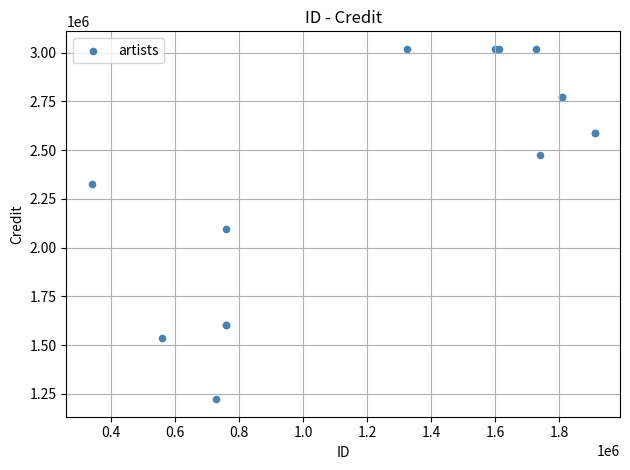

What Y value in the scatter plot is closest to 2120840?

2093677